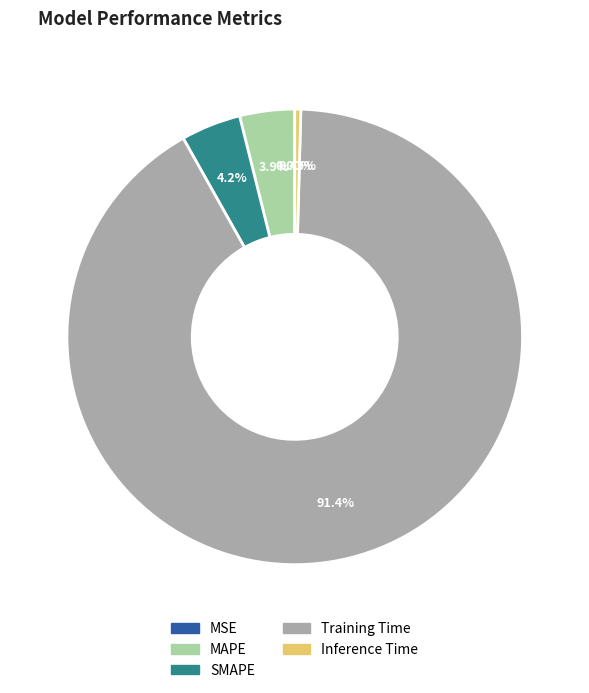

Does any single category account for the majority?

Yes